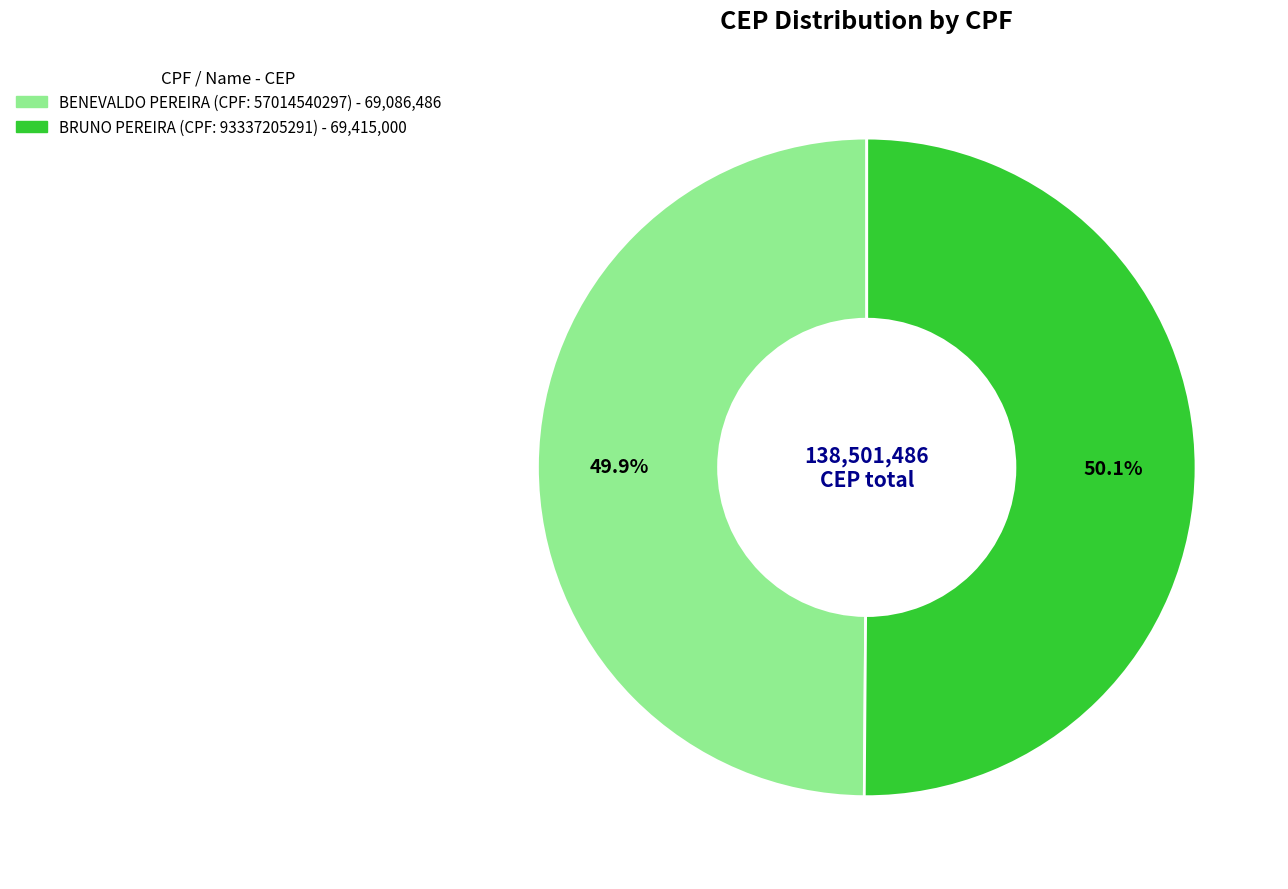

How many segments does this pie chart have?

2